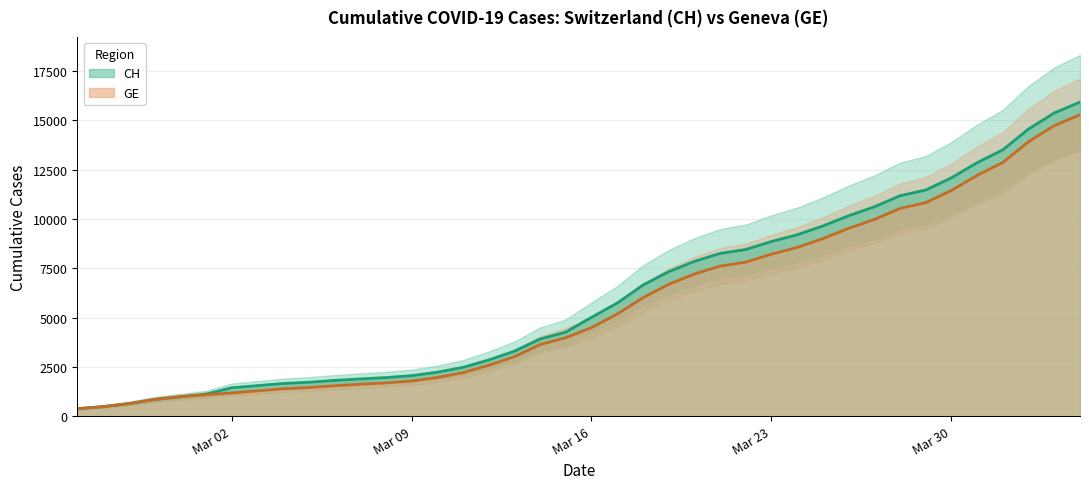

List the series in order of their peak value, lowest first.

GE, CH